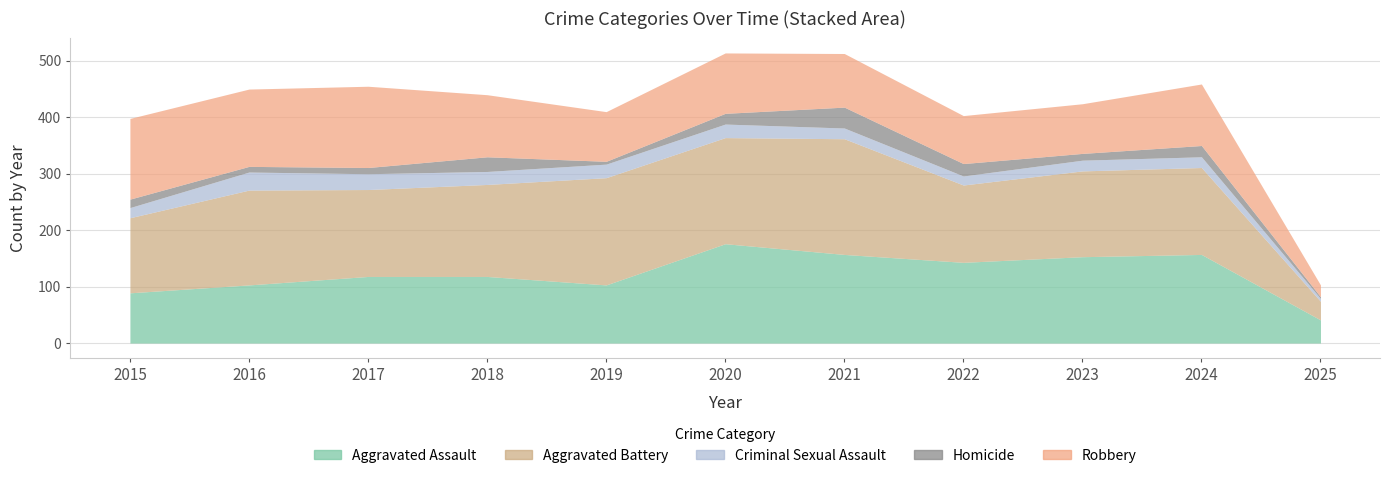

What are all the series names shown in the legend?

Aggravated Assault, Aggravated Battery, Criminal Sexual Assault, Homicide, Robbery